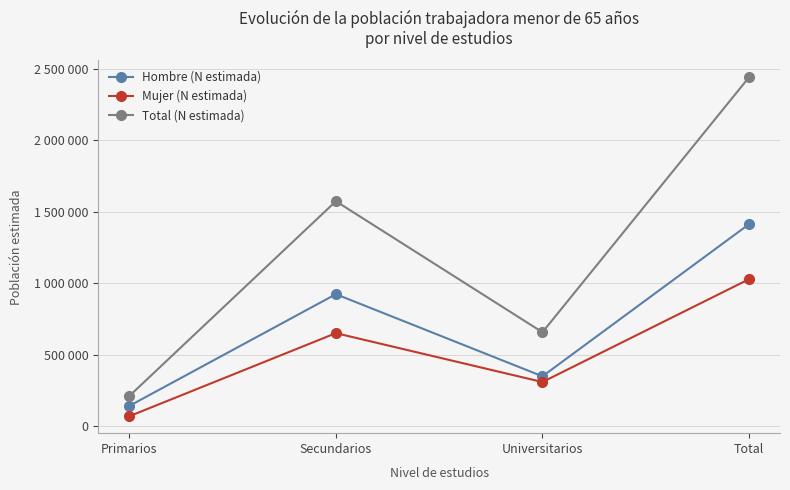

What are all the series names shown in the legend?

Hombre (N estimada), Mujer (N estimada), Total (N estimada)